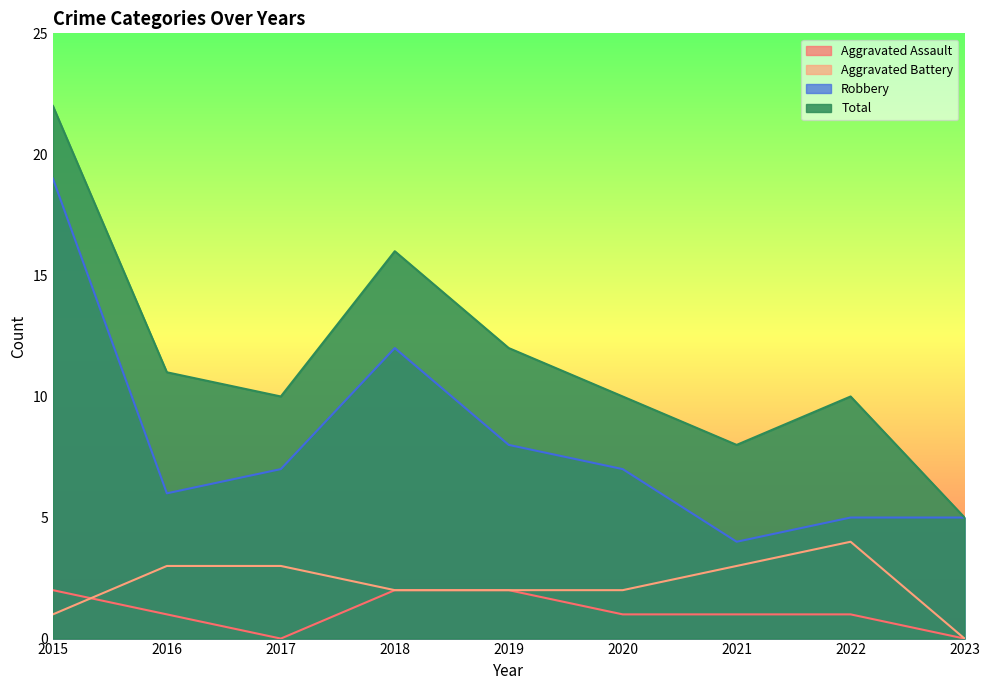

In Robbery, how many points are higher than both neighbors (excluding endpoints)?

1